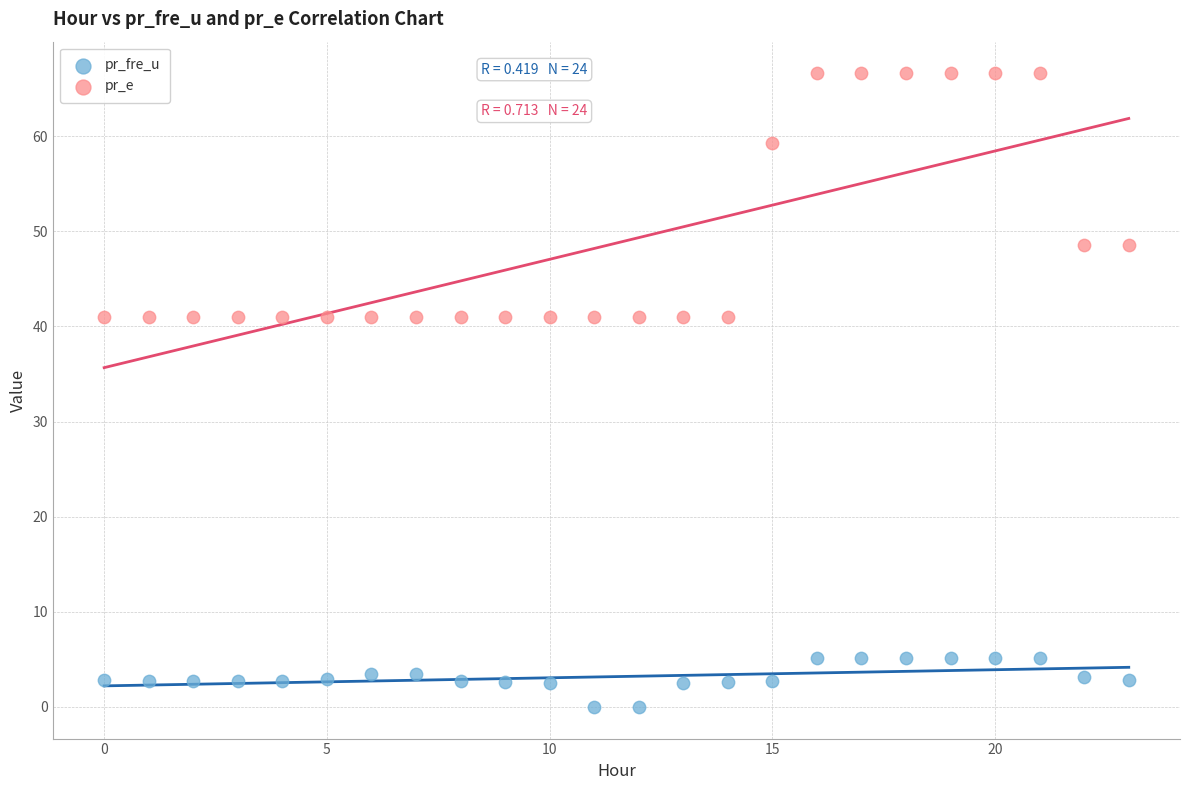

Across all data points, what is the range of Y values (max minus min)?

66.6